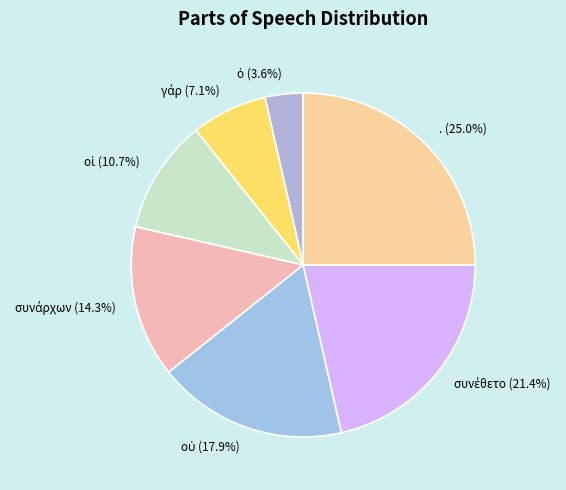

Is . the majority of the pie?

No